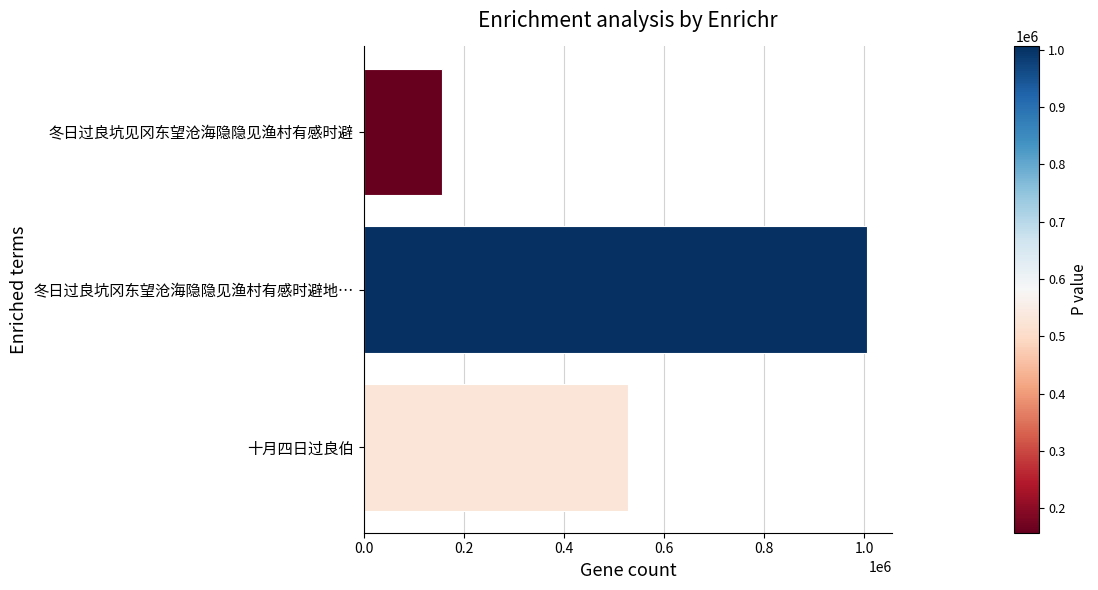

How many bars are there in total?

3